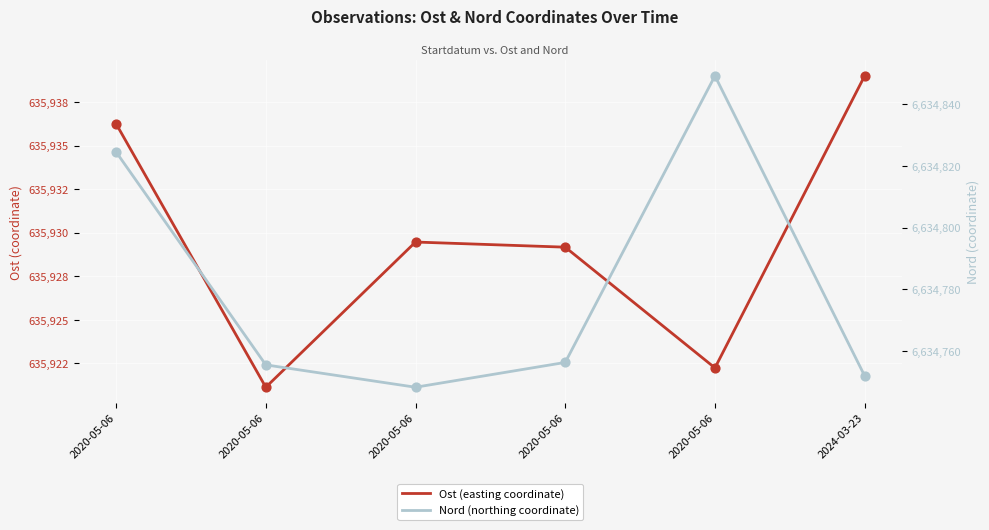

What are all the series names shown in the legend?

Ost, Nord